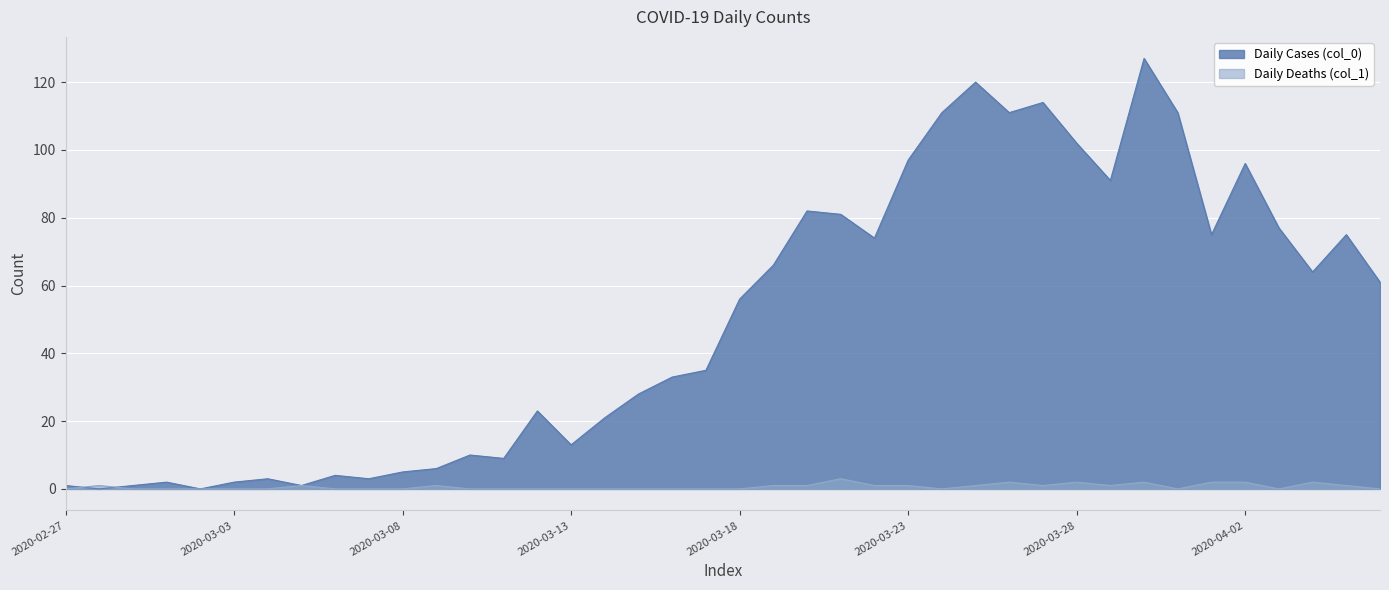

At which category does the chart reach its minimum across all series?

2020-02-28